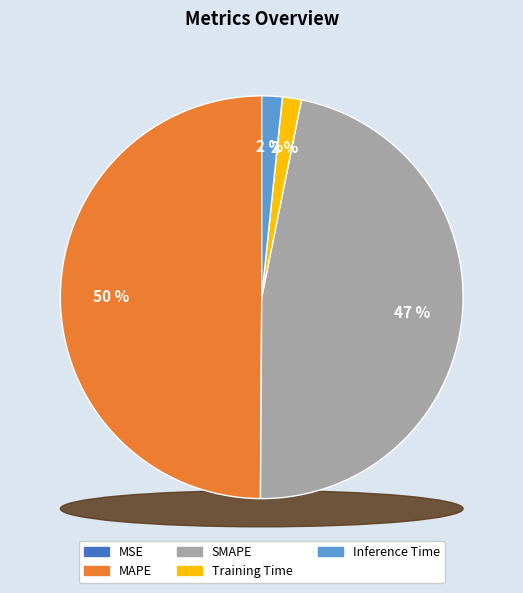

Rank the categories by value from highest to lowest.

MAPE, SMAPE, Inference Time, Training Time, MSE